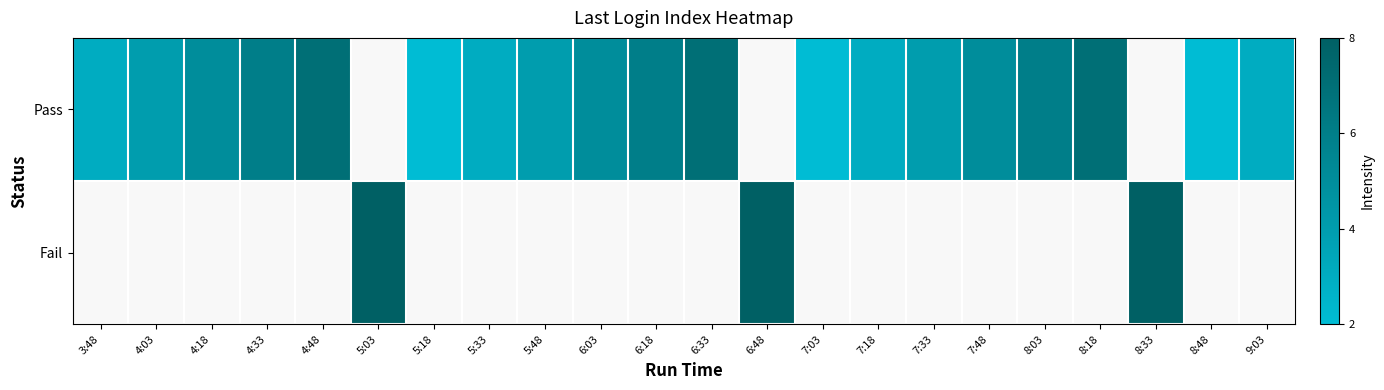

Rank the series by their average value, from highest to lowest.

Pass, Fail